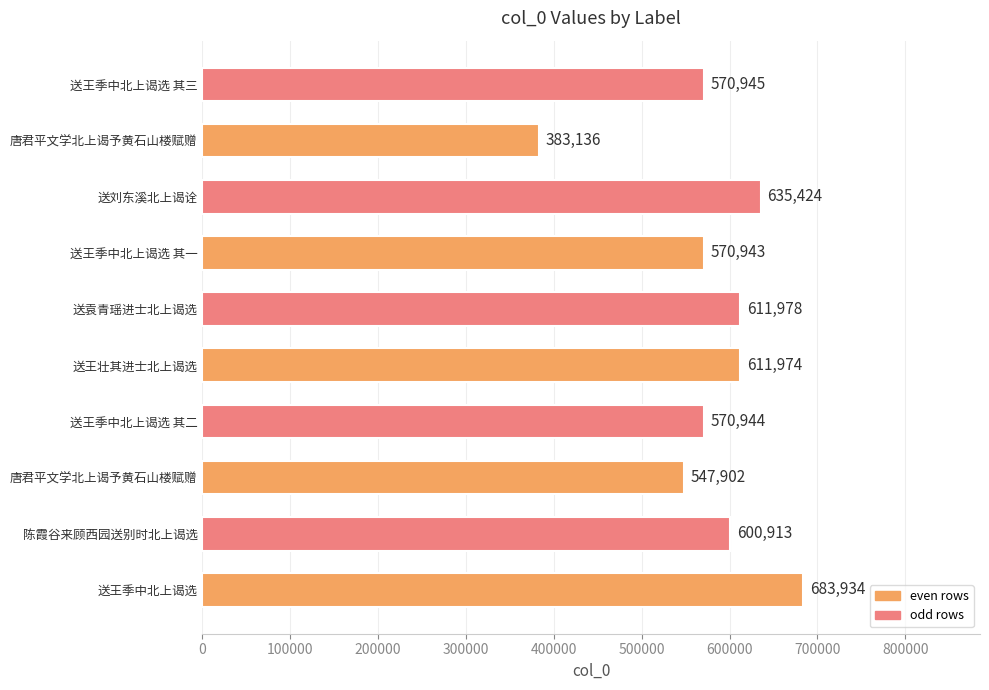

Count the number of categories in the chart.

10